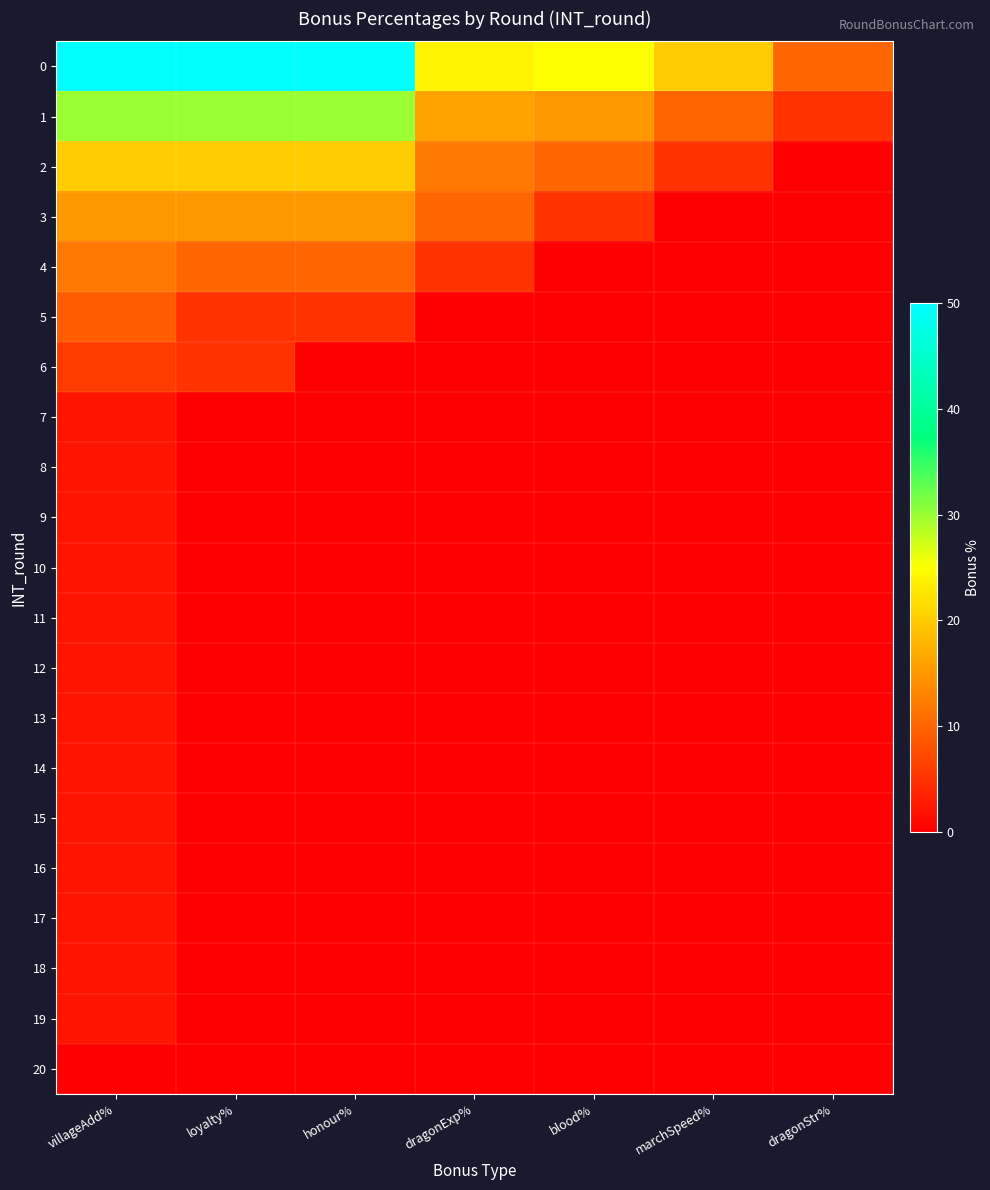

Reading right to left, list all the values displayed in this chart.

0: dragonStr%=10	marchSpeed%=20	blood%=25	dragonExp%=24	honour%=50	loyalty%=50	villageAdd%=50
1: dragonStr%=5	marchSpeed%=10	blood%=15	dragonExp%=16	honour%=30	loyalty%=30	villageAdd%=30
2: dragonStr%=0	marchSpeed%=5	blood%=10	dragonExp%=12	honour%=20	loyalty%=20	villageAdd%=20
3: dragonStr%=0	marchSpeed%=0	blood%=5	dragonExp%=10	honour%=15	loyalty%=15	villageAdd%=15
4: dragonStr%=0	marchSpeed%=0	blood%=0	dragonExp%=5	honour%=10	loyalty%=10	villageAdd%=12
5: dragonStr%=0	marchSpeed%=0	blood%=0	dragonExp%=0	honour%=5	loyalty%=5	villageAdd%=9
6: dragonStr%=0	marchSpeed%=0	blood%=0	dragonExp%=0	honour%=0	loyalty%=5	villageAdd%=6
7: dragonStr%=0	marchSpeed%=0	blood%=0	dragonExp%=0	honour%=0	loyalty%=0	villageAdd%=2
8: dragonStr%=0	marchSpeed%=0	blood%=0	dragonExp%=0	honour%=0	loyalty%=0	villageAdd%=2
9: dragonStr%=0	marchSpeed%=0	blood%=0	dragonExp%=0	honour%=0	loyalty%=0	villageAdd%=2
10: dragonStr%=0	marchSpeed%=0	blood%=0	dragonExp%=0	honour%=0	loyalty%=0	villageAdd%=2
11: dragonStr%=0	marchSpeed%=0	blood%=0	dragonExp%=0	honour%=0	loyalty%=0	villageAdd%=2
12: dragonStr%=0	marchSpeed%=0	blood%=0	dragonExp%=0	honour%=0	loyalty%=0	villageAdd%=2
13: dragonStr%=0	marchSpeed%=0	blood%=0	dragonExp%=0	honour%=0	loyalty%=0	villageAdd%=2
14: dragonStr%=0	marchSpeed%=0	blood%=0	dragonExp%=0	honour%=0	loyalty%=0	villageAdd%=2
15: dragonStr%=0	marchSpeed%=0	blood%=0	dragonExp%=0	honour%=0	loyalty%=0	villageAdd%=2
16: dragonStr%=0	marchSpeed%=0	blood%=0	dragonExp%=0	honour%=0	loyalty%=0	villageAdd%=2
17: dragonStr%=0	marchSpeed%=0	blood%=0	dragonExp%=0	honour%=0	loyalty%=0	villageAdd%=2
18: dragonStr%=0	marchSpeed%=0	blood%=0	dragonExp%=0	honour%=0	loyalty%=0	villageAdd%=2
19: dragonStr%=0	marchSpeed%=0	blood%=0	dragonExp%=0	honour%=0	loyalty%=0	villageAdd%=2
20: dragonStr%=0	marchSpeed%=0	blood%=0	dragonExp%=0	honour%=0	loyalty%=0	villageAdd%=0